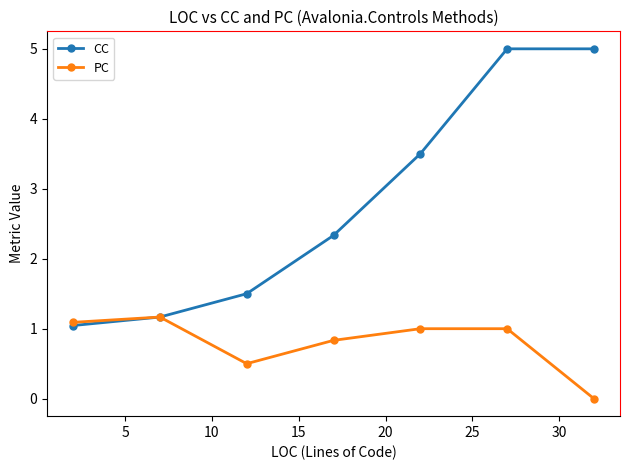

Reading left to right, what are all the values shown in this chart?

CC: 1.0	1.2	1.5	2.3	3.5	5.0	5.0
PC: 1.1	1.2	0.5	0.8	1.0	1.0	0.0